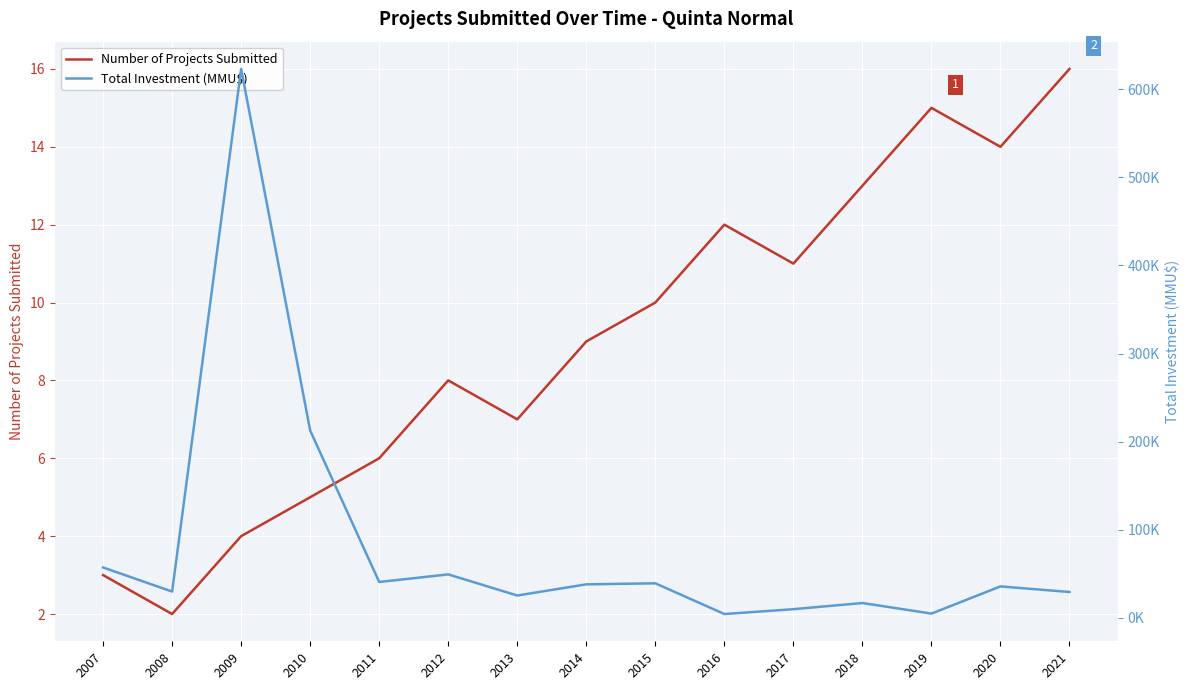

Is the value of Total Investment (MMU$) at 2018 greater than the value of Number of Projects Submitted at 2017?

Yes